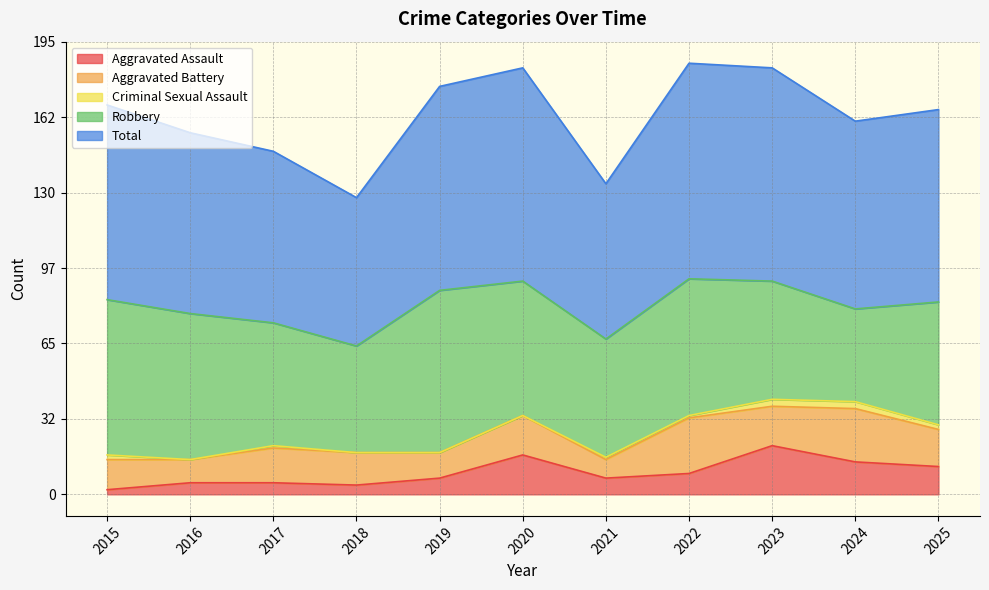

What is the lowest value of the Total series?

64